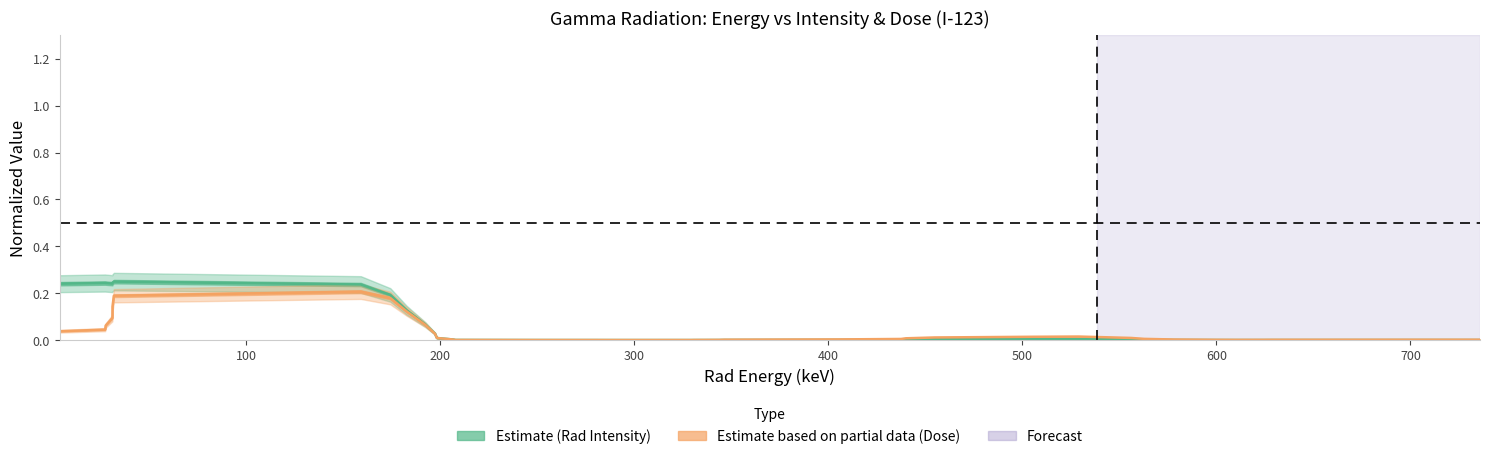

Which series has the largest total across all categories?

Rad Intensity (normalized)